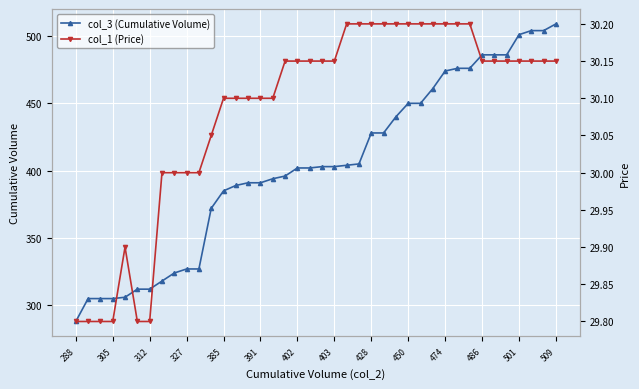

True or false: col_1 (Price) and col_3 (Cumulative Volume) intersect in this chart.

False